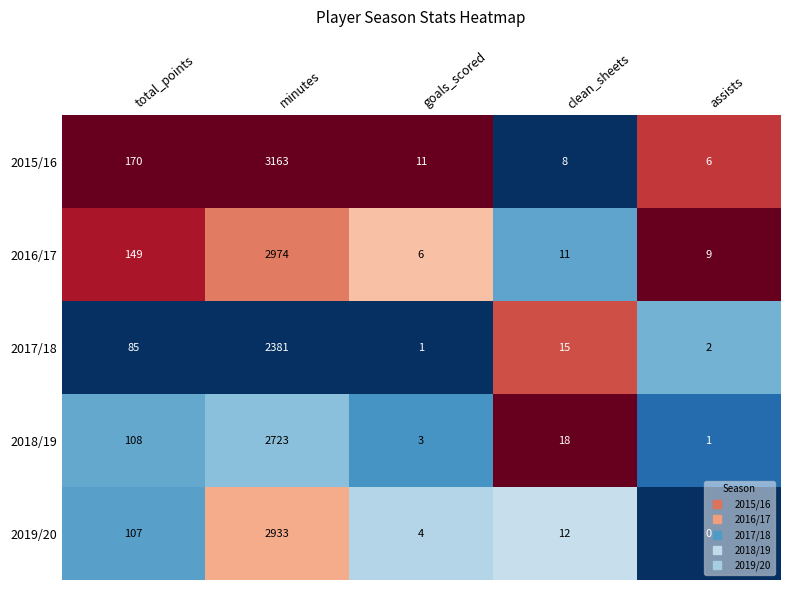

What is the difference between the highest and lowest values at total_points?

85